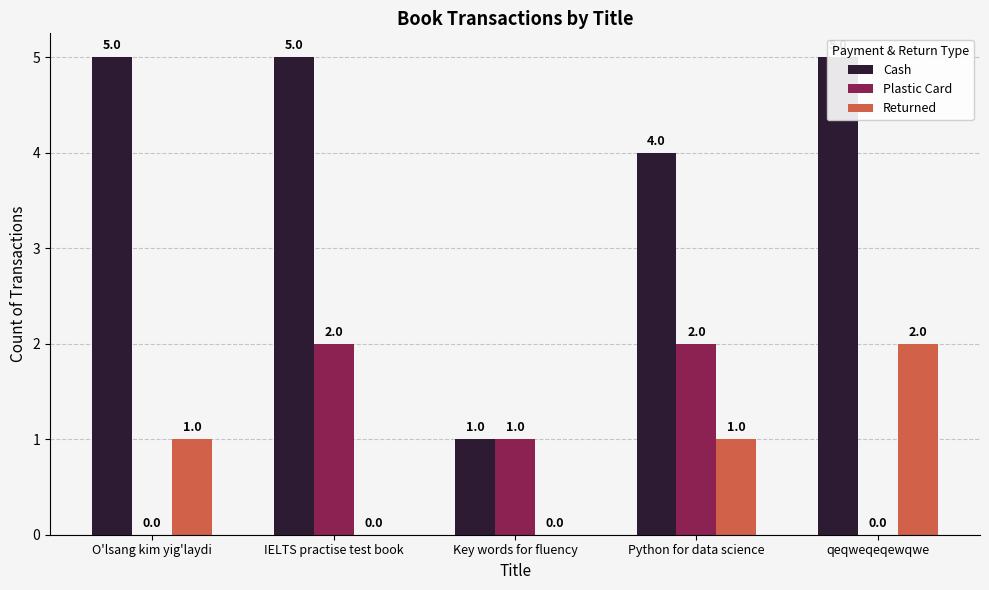

Between qeqweqeqewqwe and Python for data science, which is larger?

qeqweqeqewqwe